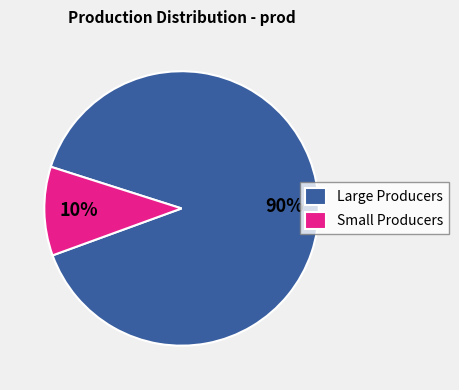

Is it true that Large Producers is 99% of the pie?

False